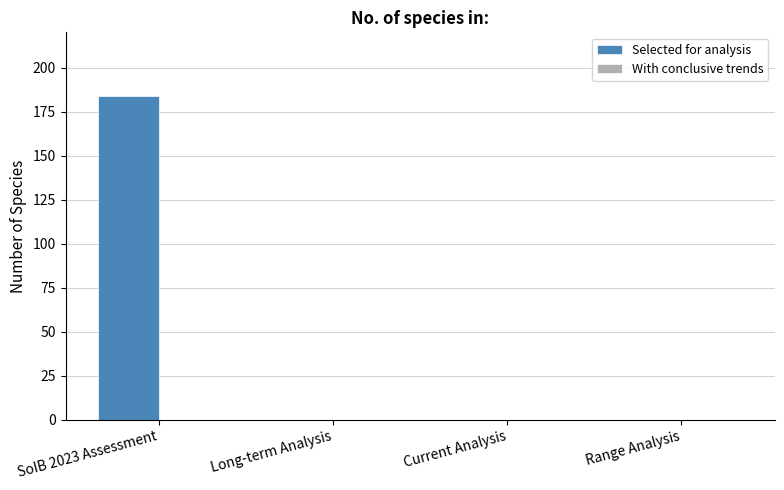

How many distinct data groups are displayed?

2